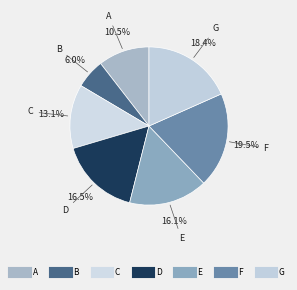

How many slices are in this pie chart?

7